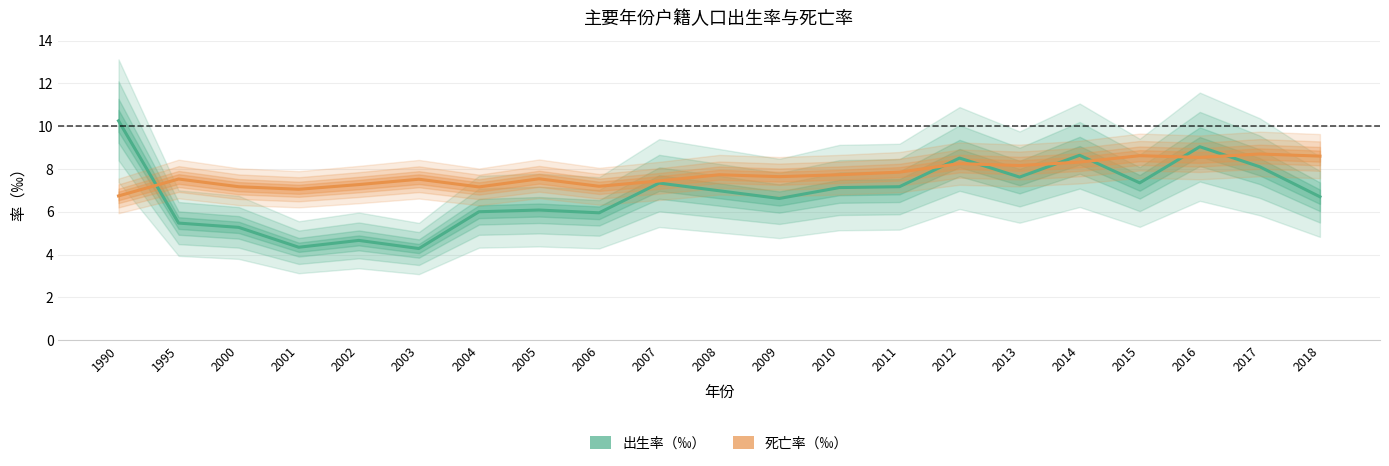

What is the approximate value of 死亡率（‰） at 2008?

7.7